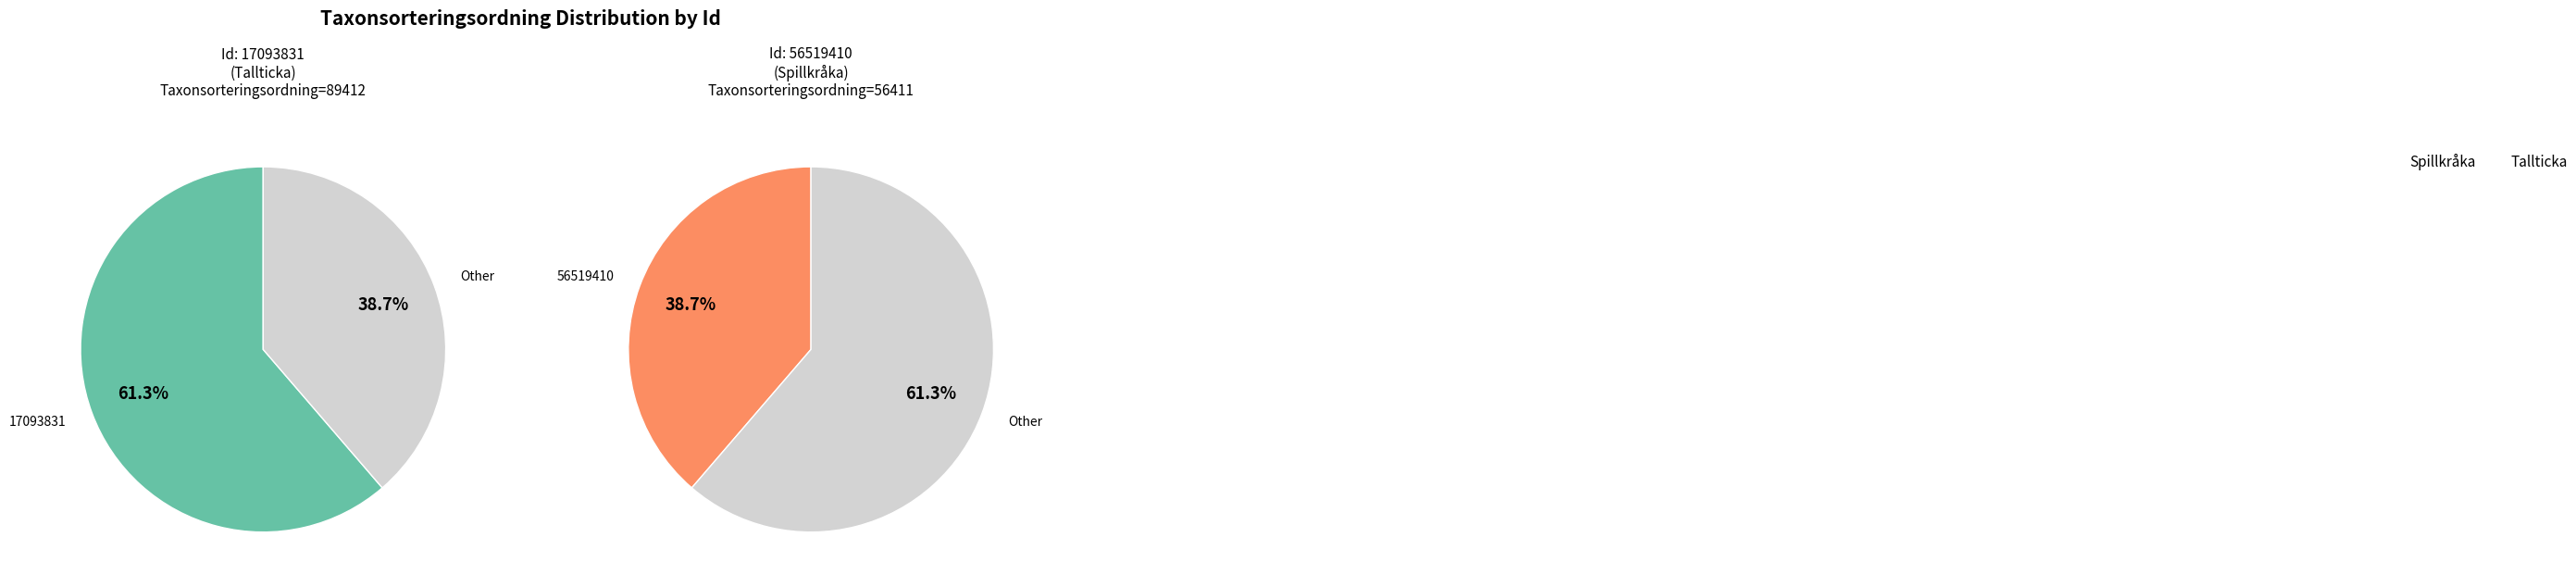

Which slice is the smallest?

56519410